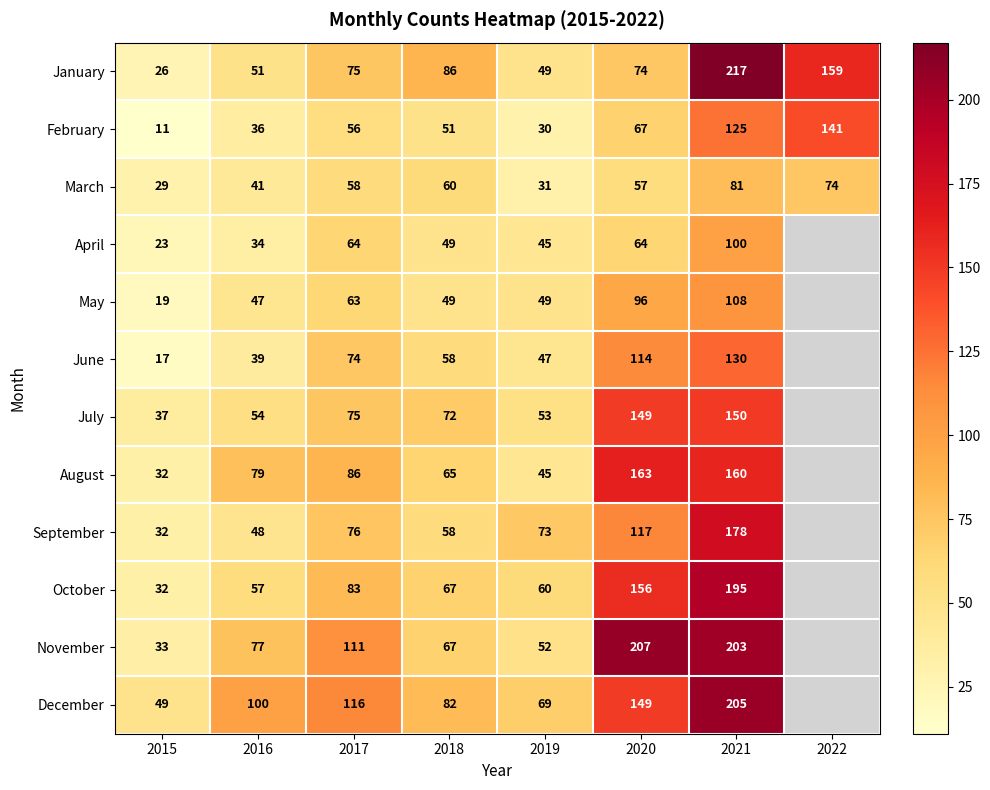

The value of August at 2021 is 80. True or false?

False